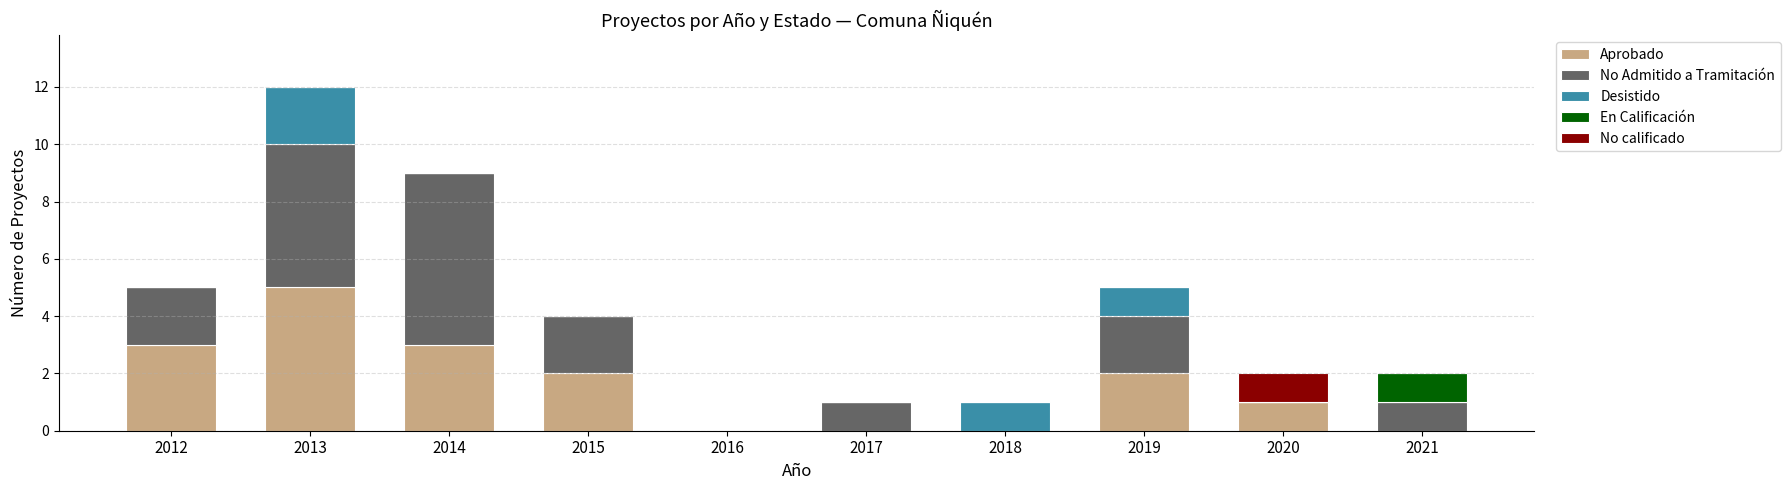

What is the highest value of the Aprobado series?

5